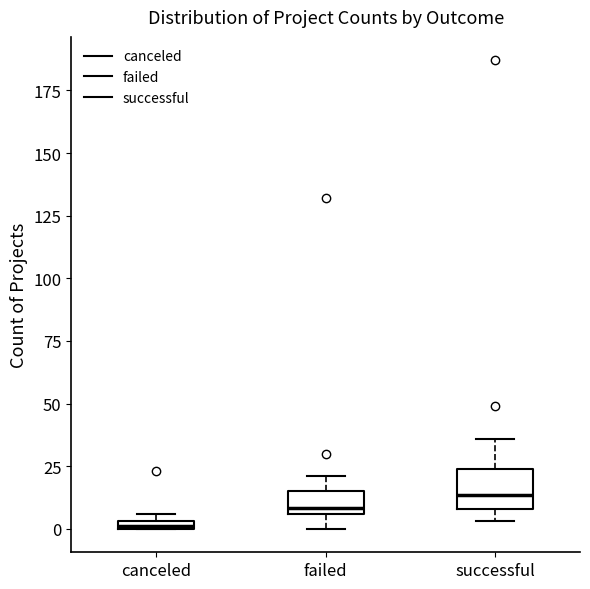

Comparing the boxes themselves (not the whiskers), which one is the tallest?

successful